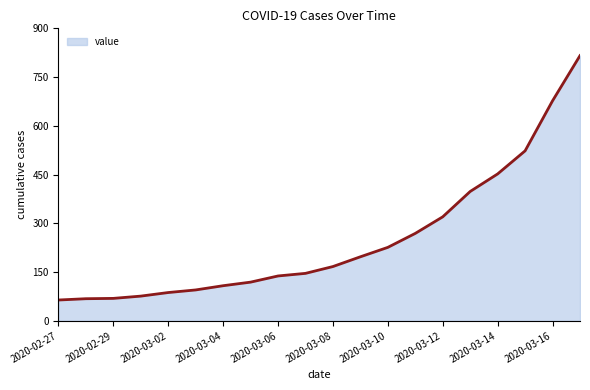

Reading left to right, extract all data points from this chart.

64	68	69	76	87	95	108	119	138	146	167	197	226	269	320	398	452	523	677	816